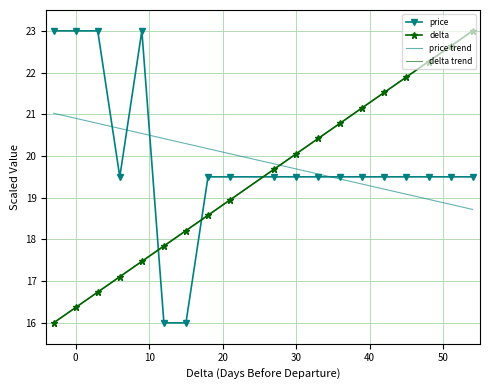

What is the difference between the second highest and minimum values in the price series?

7.0